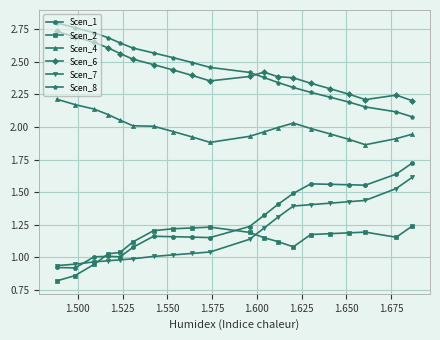

What is the smallest value displayed?

0.8